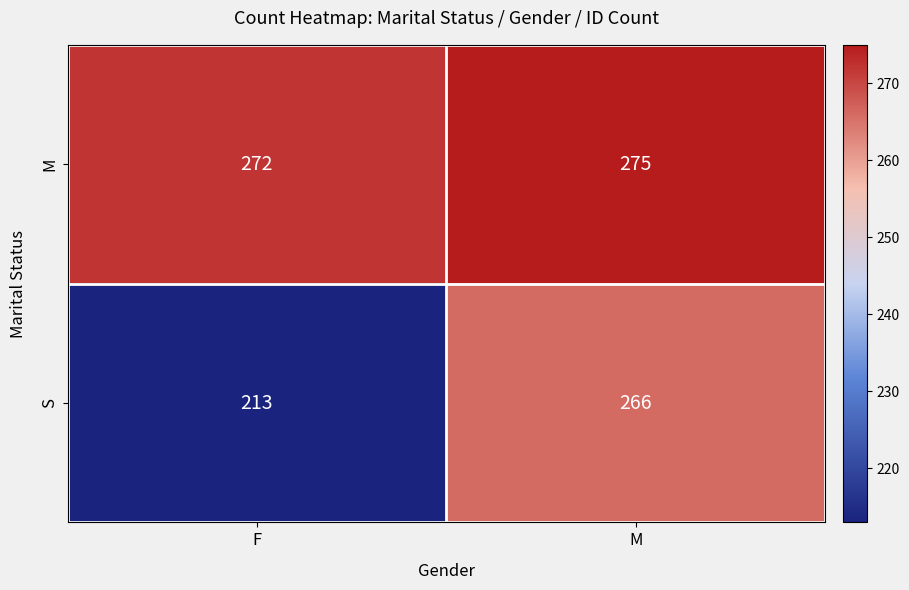

Which series has the largest total across all categories?

M